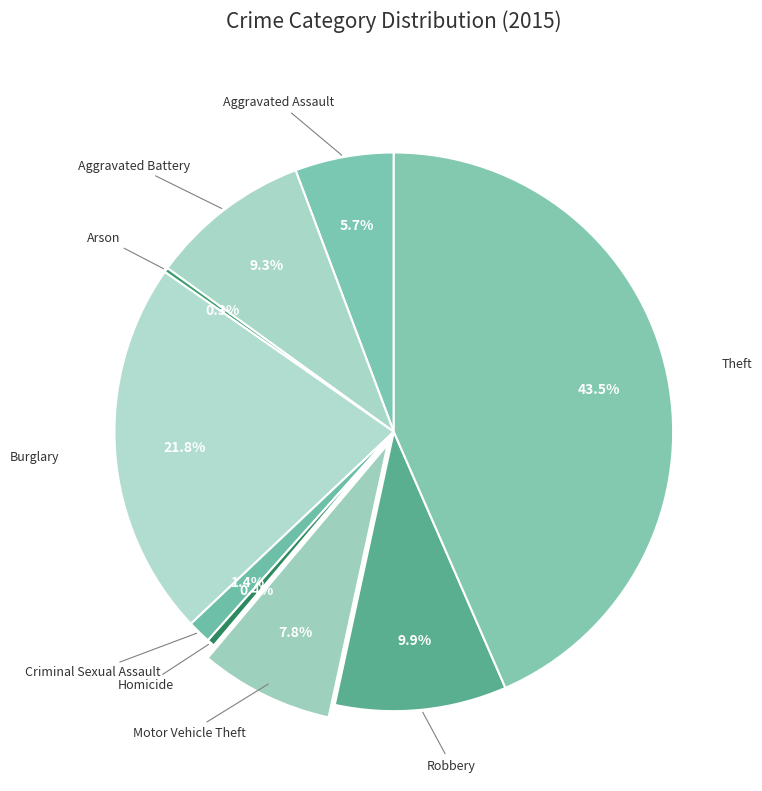

Which slice is the largest?

Theft